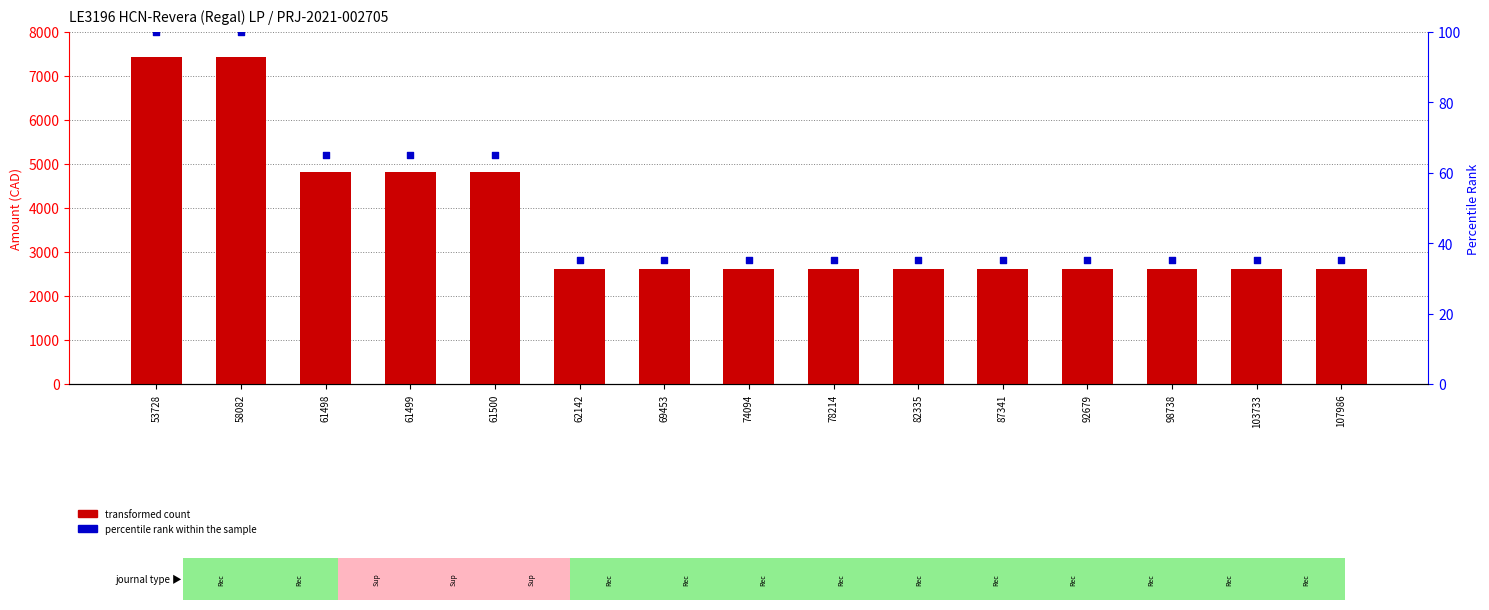

Which series reaches the minimum Y coordinate?

percentile rank within the sample